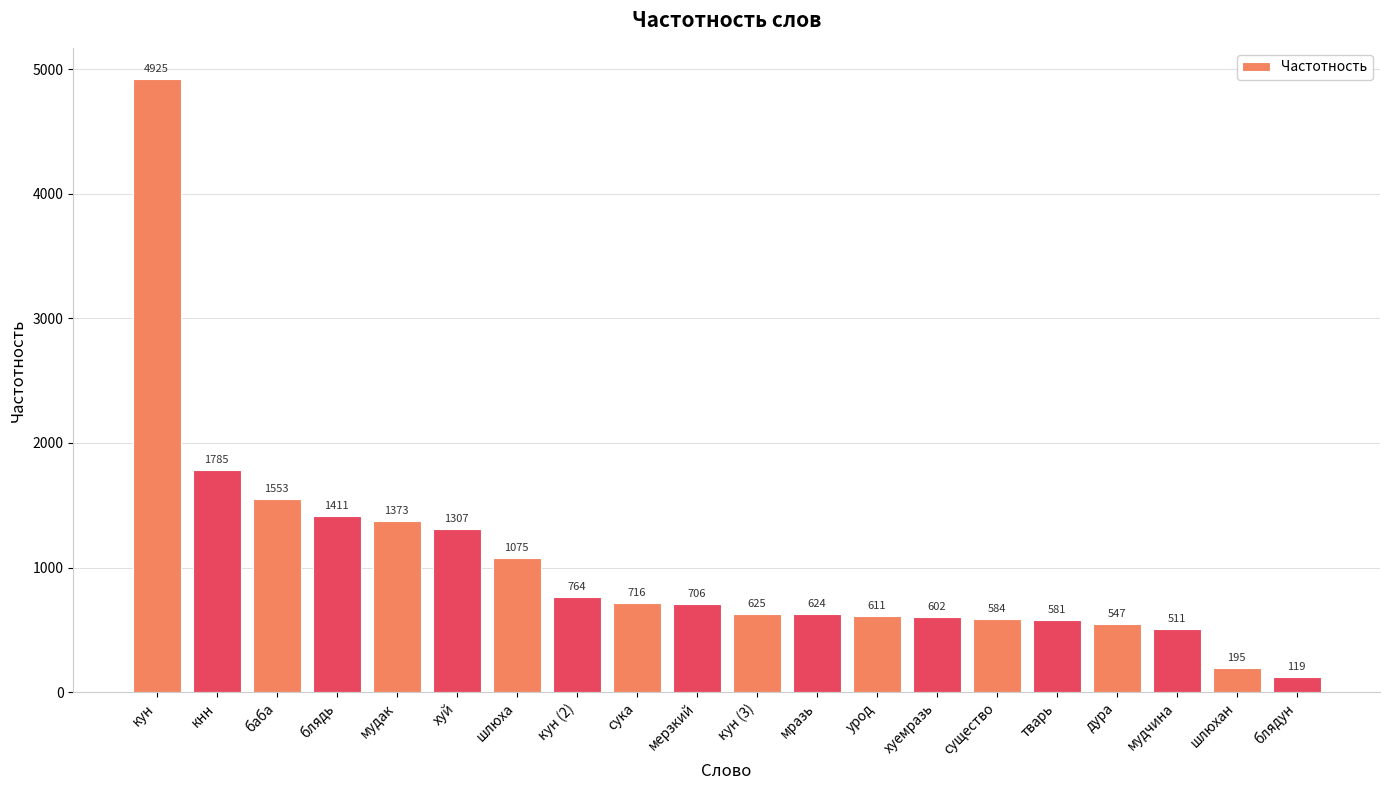

Does the chart contain stacked bars?

No